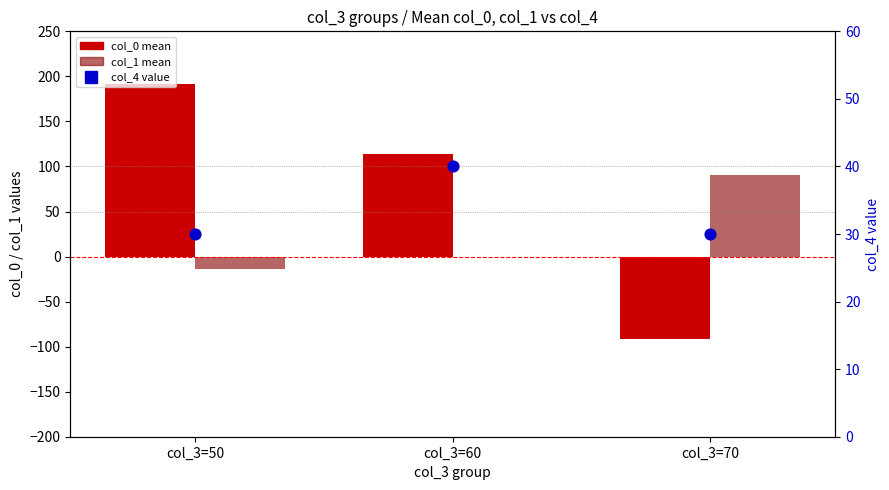

What is the total value across all series at col_3=60?

153.4